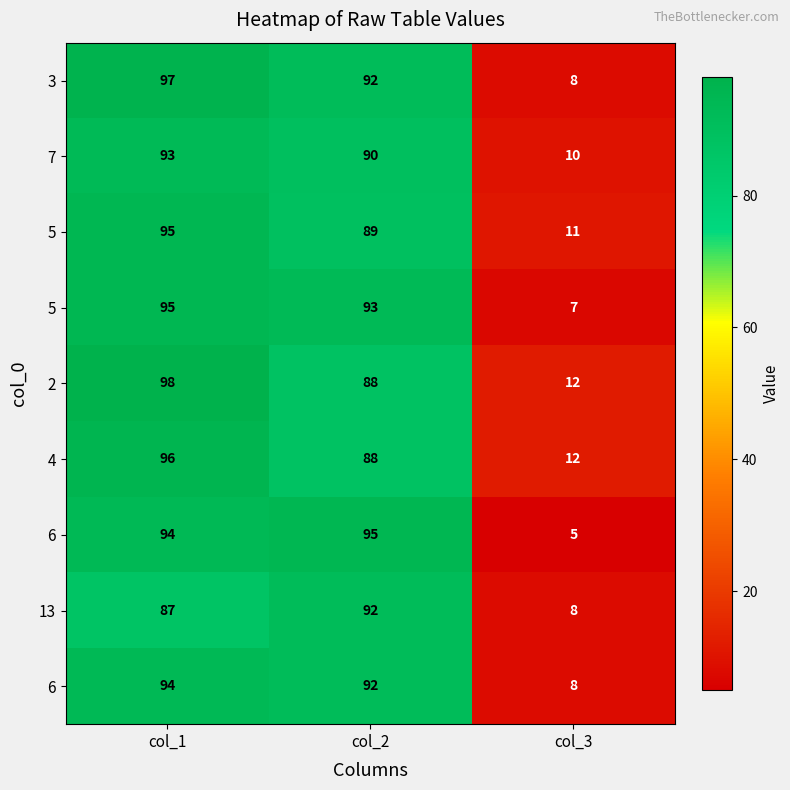

What is the minimum value shown in the chart?

5